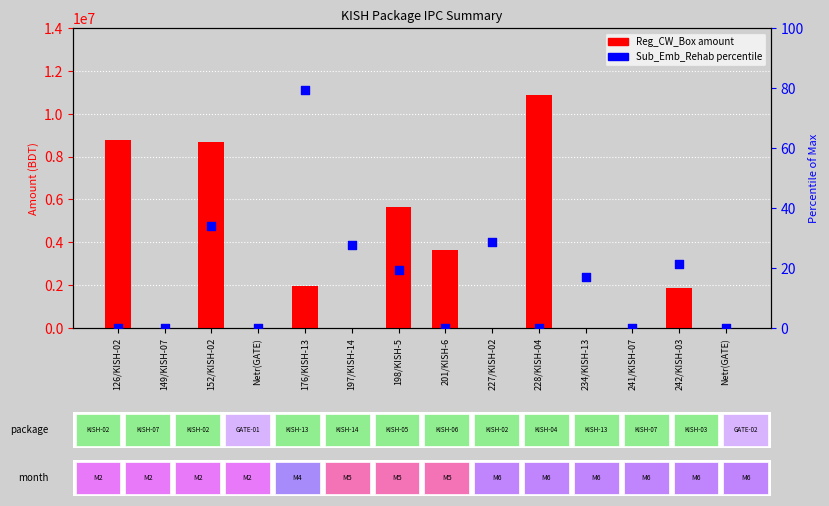

Which series has the largest total across all categories?

Reg_CW_Box